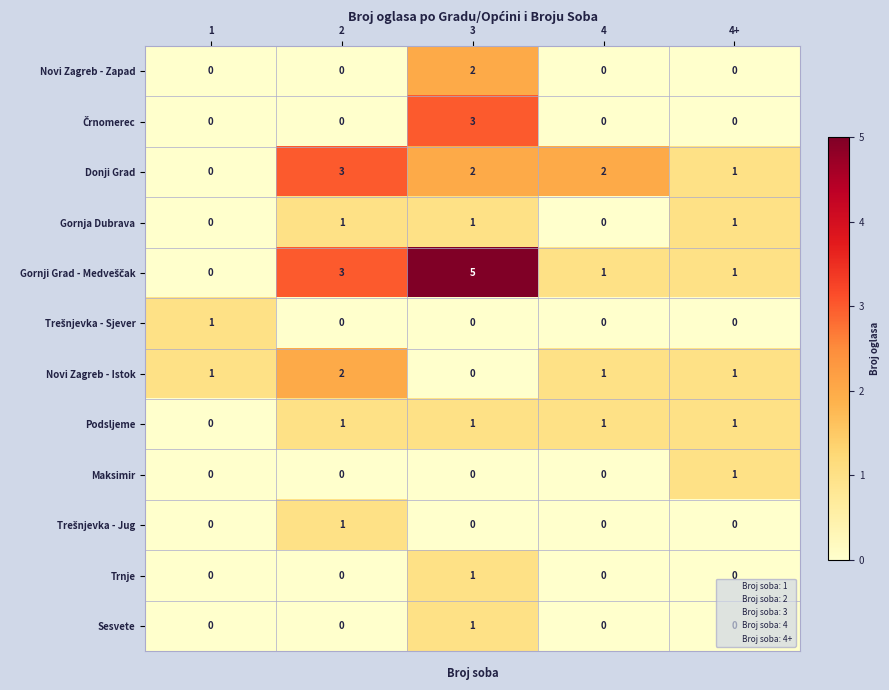

At which category does the chart reach its peak across all series?

3